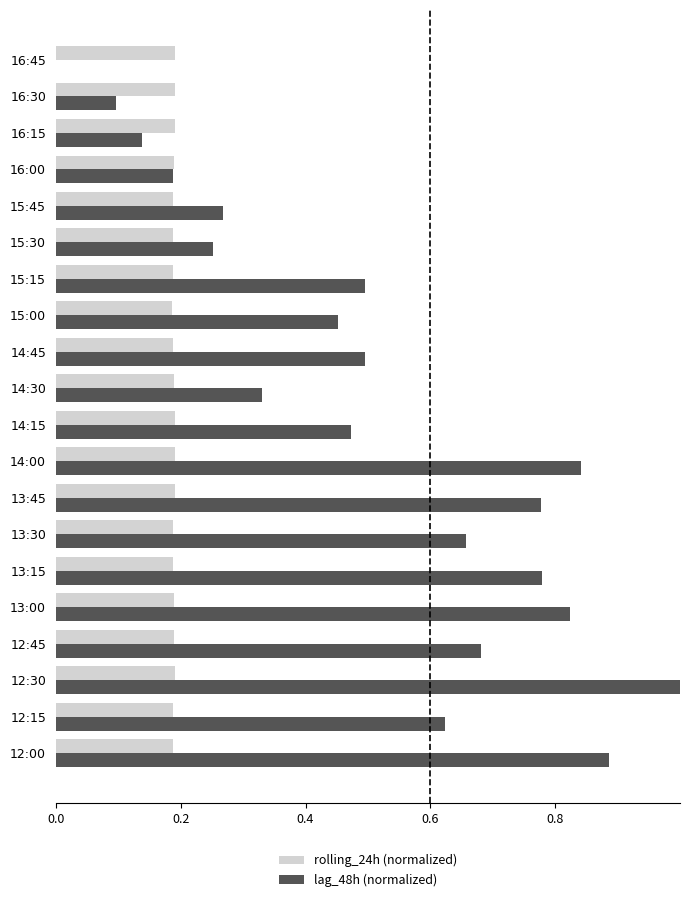

Is it true that rolling_24h (normalized) equals 0.1 at 16:30?

False